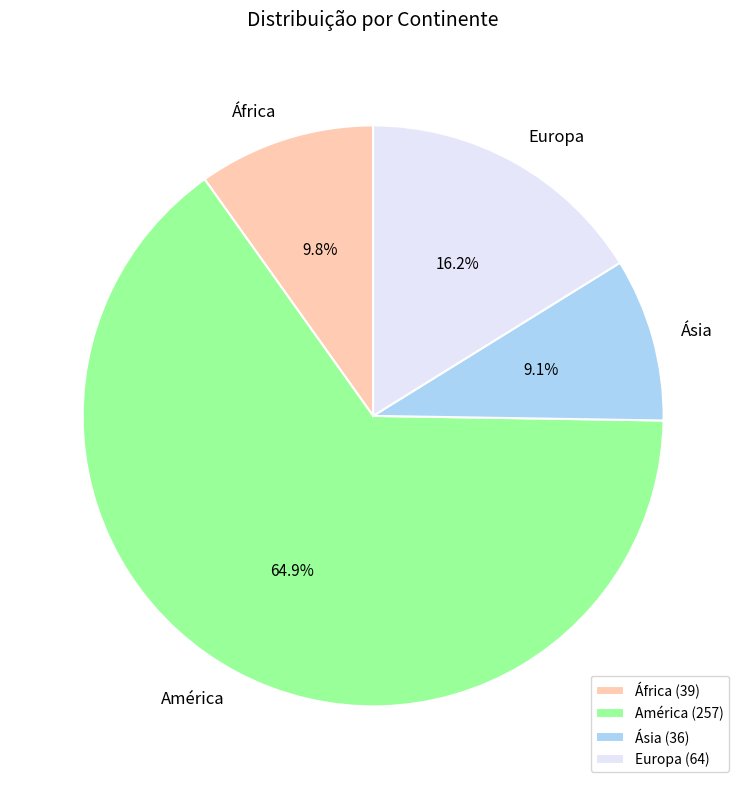

What percentage do América and África together represent?

74.7%